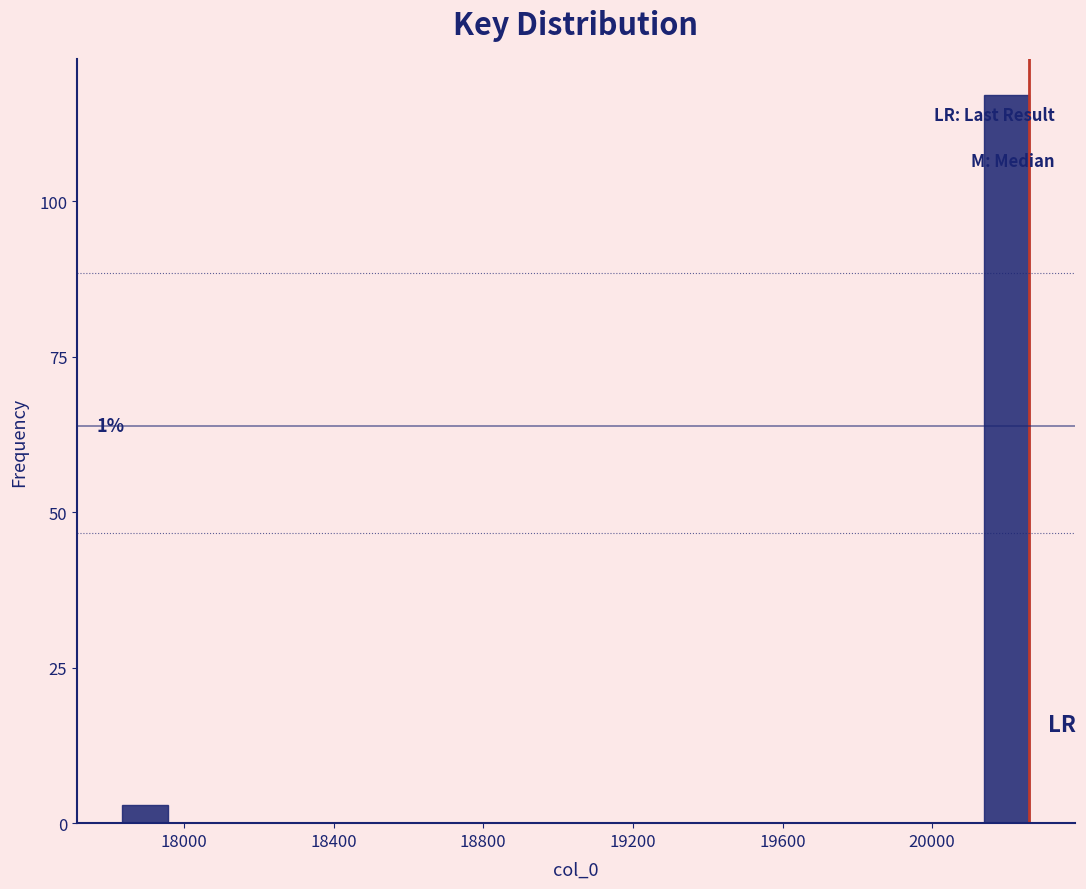

Read against the x-axis, roughly where is the centre of the tallest bar?

20200